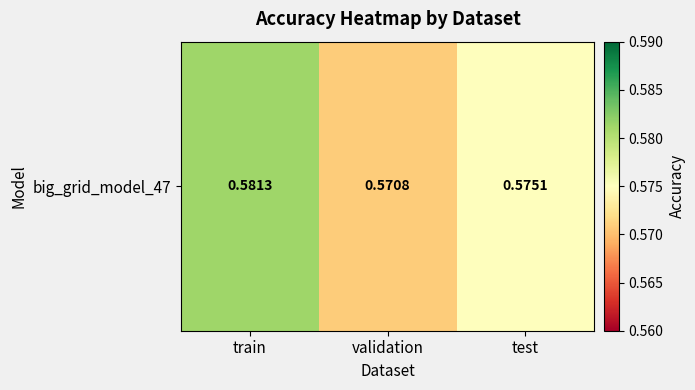

Where is the data nearest to the value 0?

validation